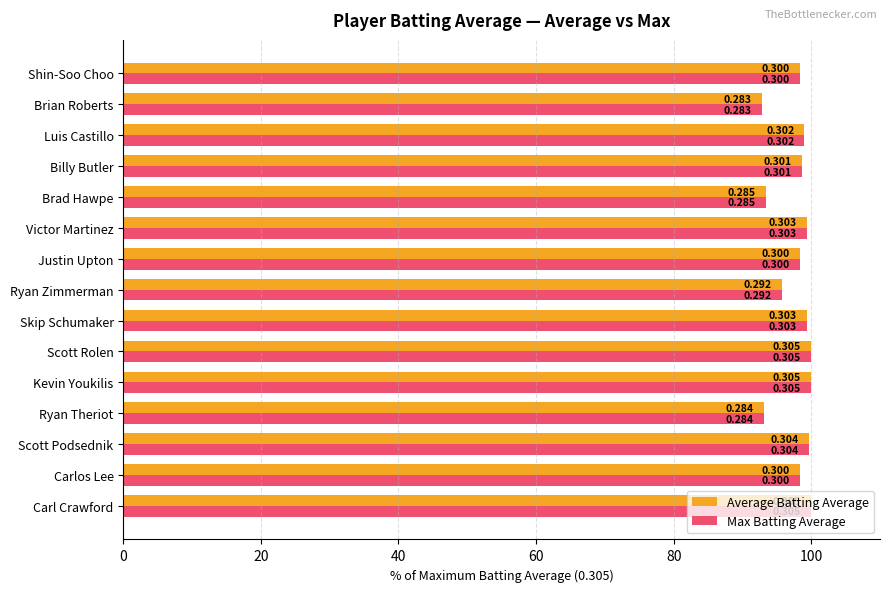

What are all the series names shown in the legend?

Average Batting Average, Max Batting Average